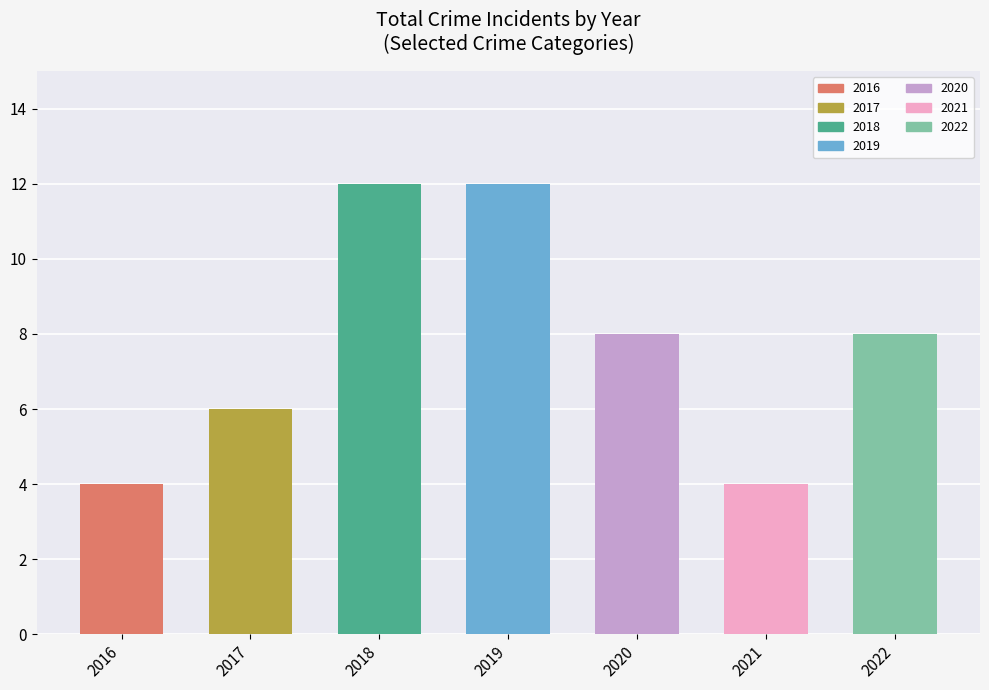

Is it true that Robbery equals 13 at 2018?

False